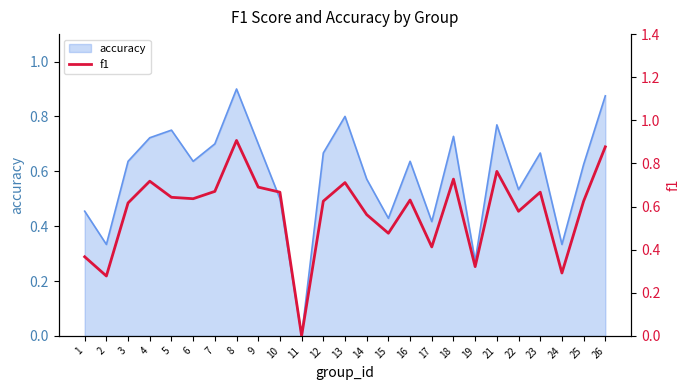

What is the difference between the second highest and minimum values?

0.9